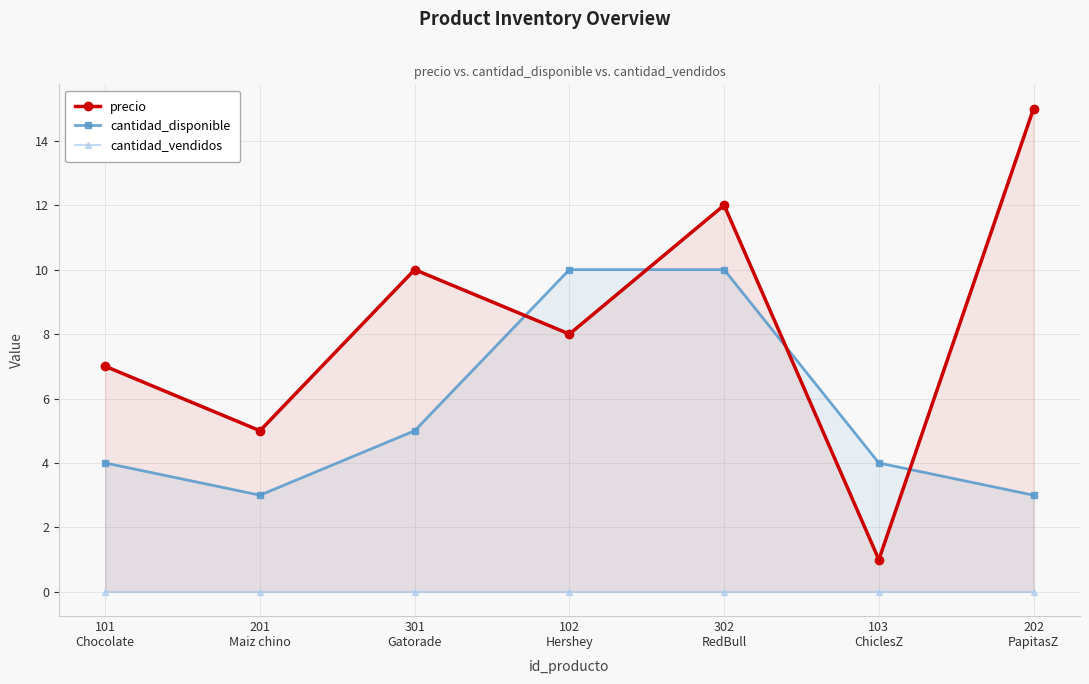

Between 301
Gatorade and 102
Hershey, which is larger?

301
Gatorade